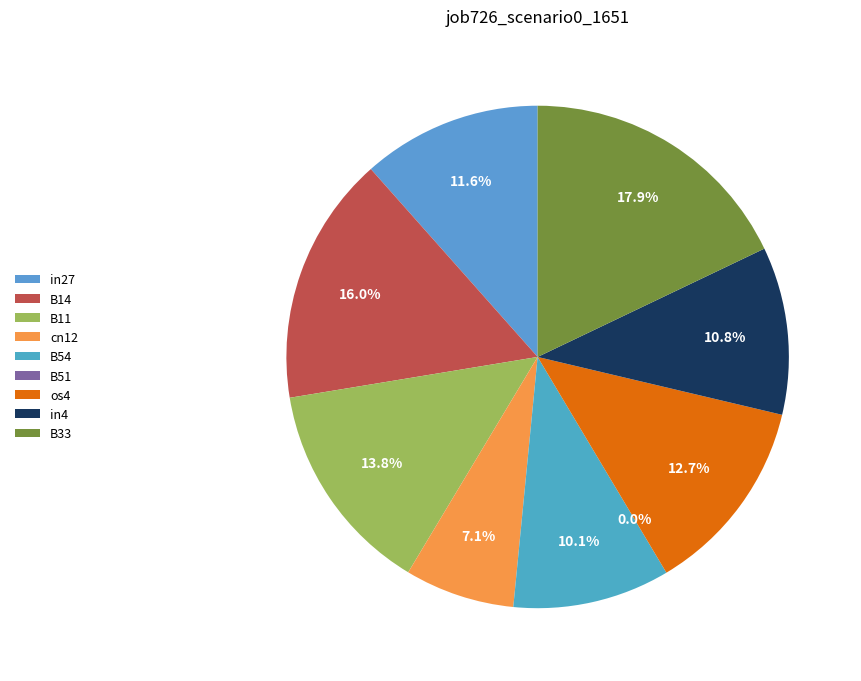

What is the change in value from B14 to B11?

-0.1